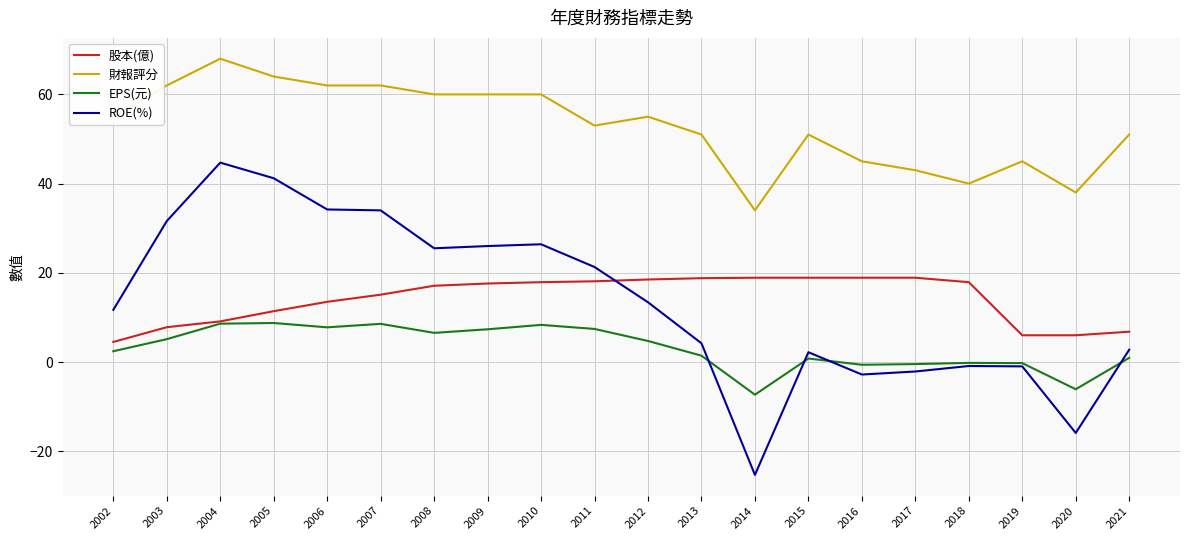

Which series changed the most between 2011 and 2020?

ROE(%)